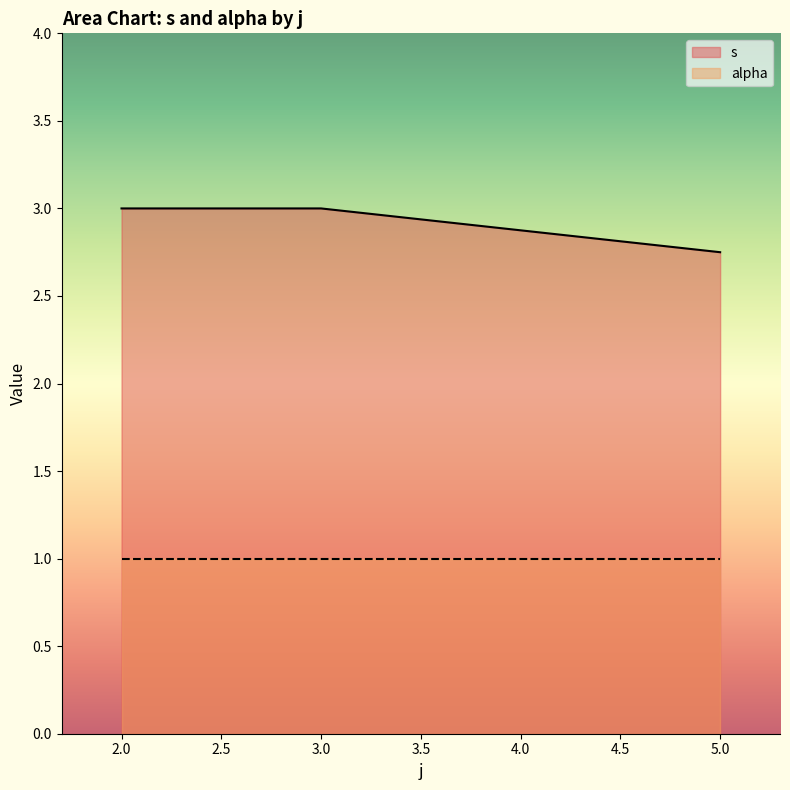

Rank the series by their maximum value, from lowest to highest.

alpha, s